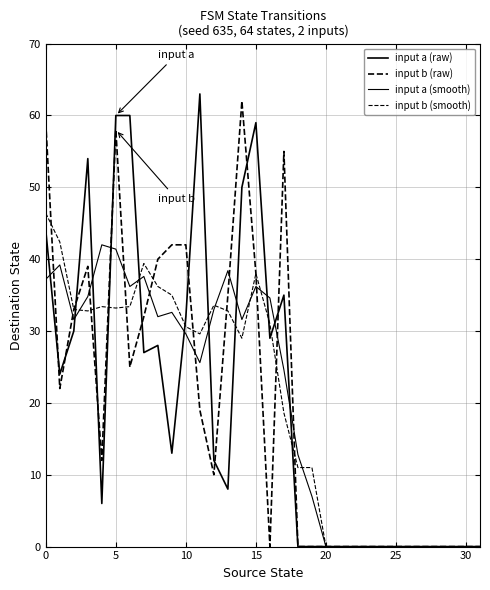

How many lines are shown in the chart?

4